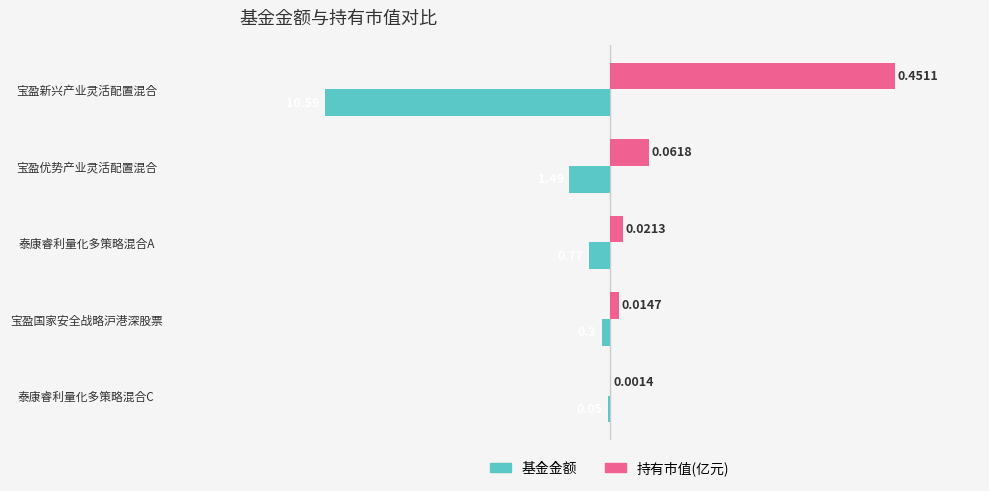

What is the average value of the 持有市值(亿元) series?

2.6